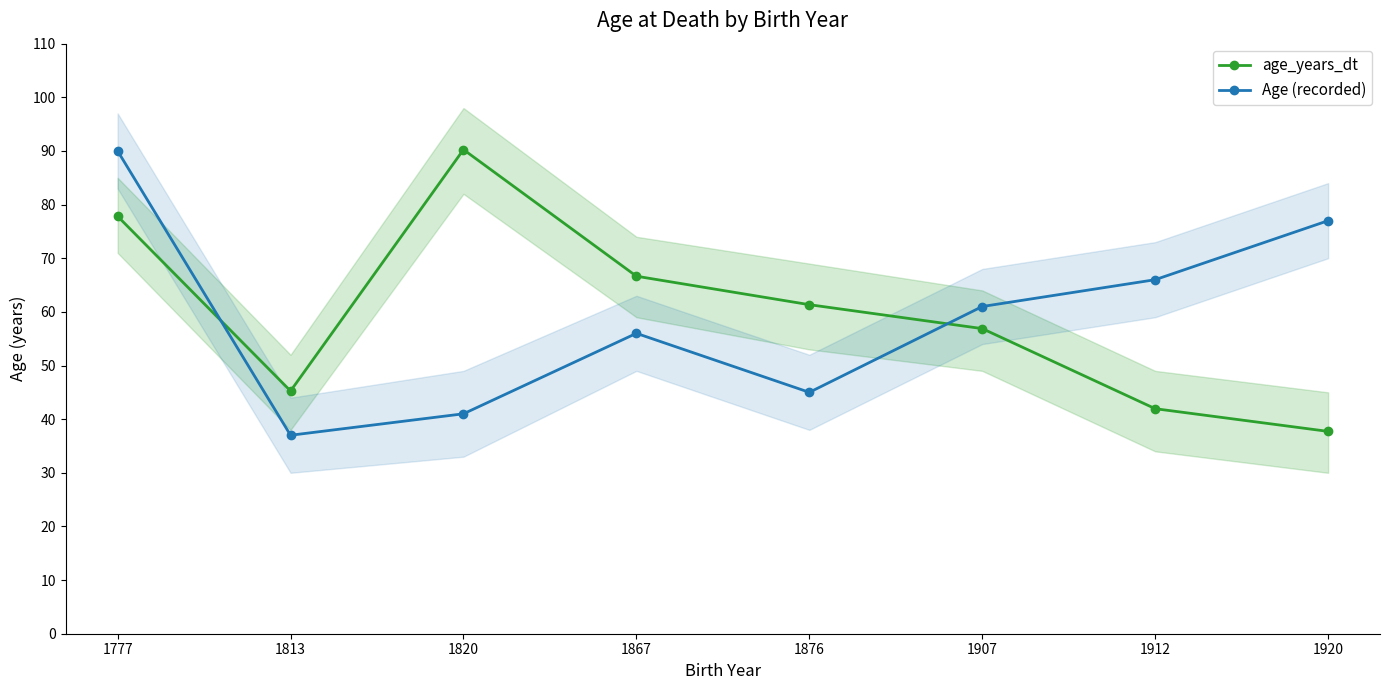

Which series changed the most between 1867 and 1876?

Age (recorded)